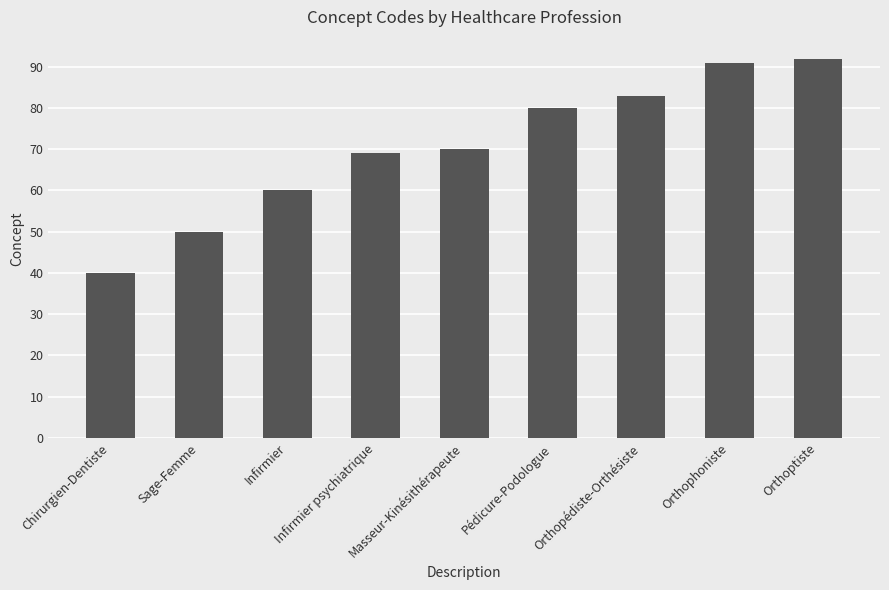

Reading left to right, extract all data points from this chart.

Chirurgien-Dentiste=40	Sage-Femme=50	Infirmier=60	Infirmier psychiatrique=69	Masseur-Kinésithérapeute=70	Pédicure-Podologue=80	Orthopédiste-Orthésiste=83	Orthophoniste=91	Orthoptiste=92